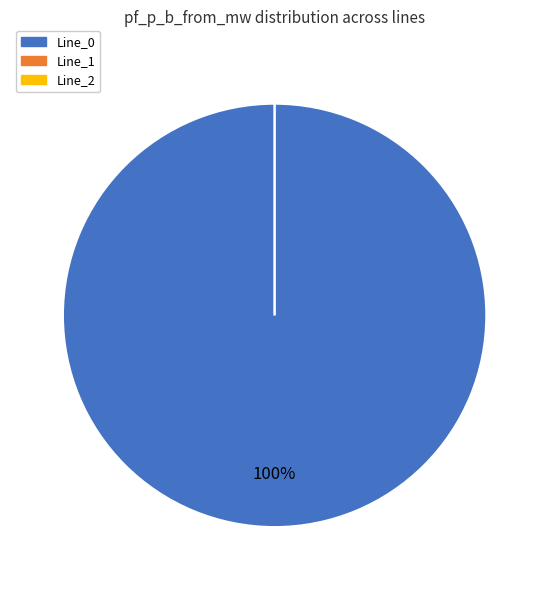

Which category accounts for the majority?

Line_0